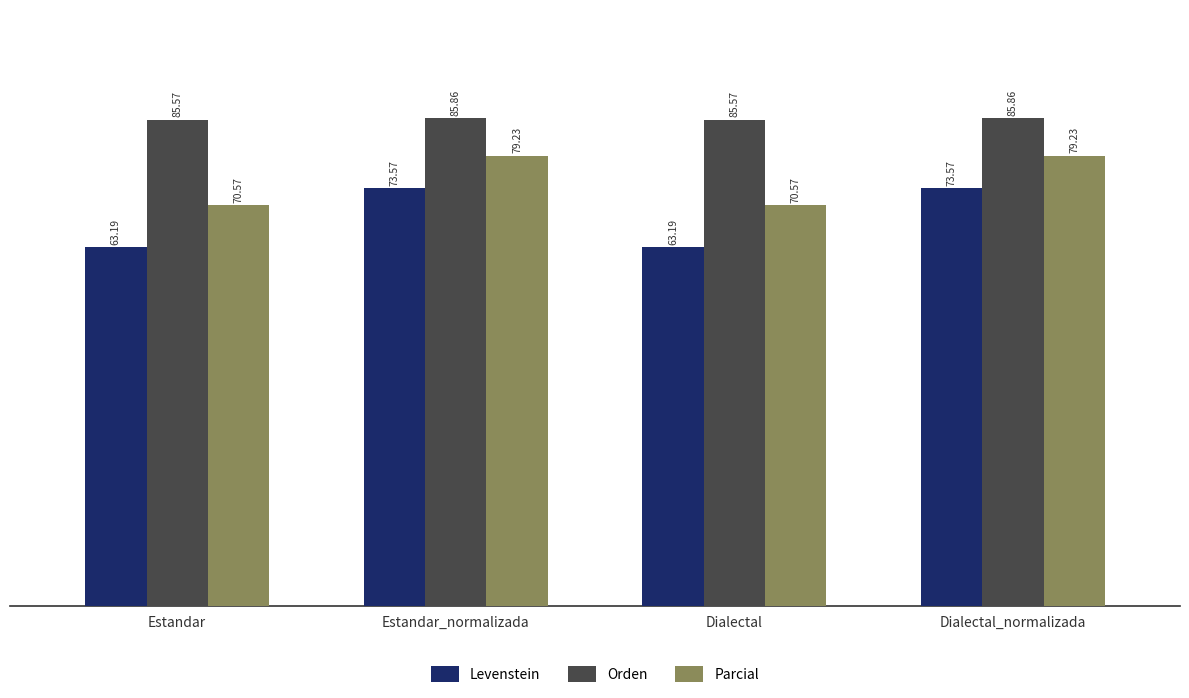

At Dialectal_normalizada, list the series in order from largest to smallest.

Orden, Parcial, Levenstein